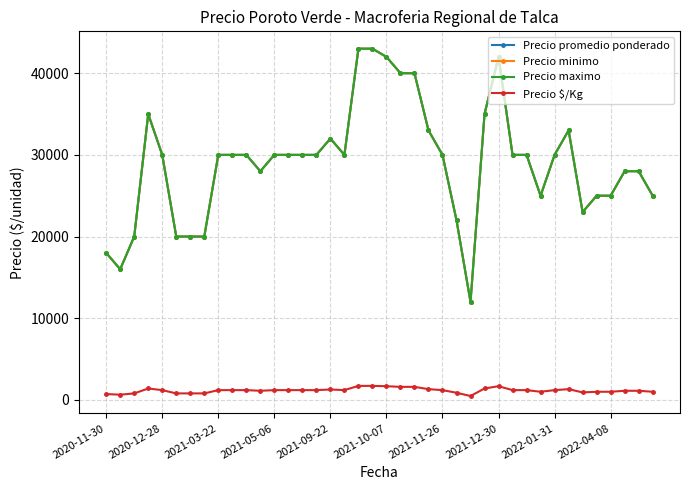

Does the chart have visible grid lines?

Yes